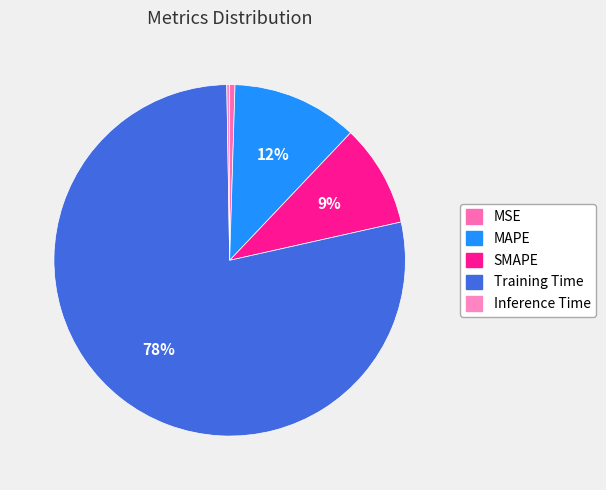

Is the sum of SMAPE and Inference Time greater than half?

No